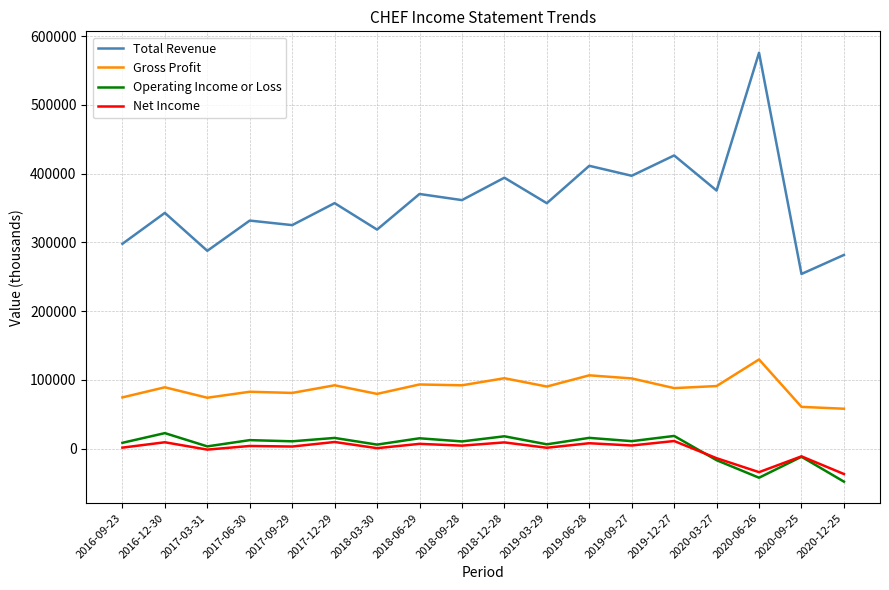

What is the difference between the second highest and minimum values in the Net Income series?

46600